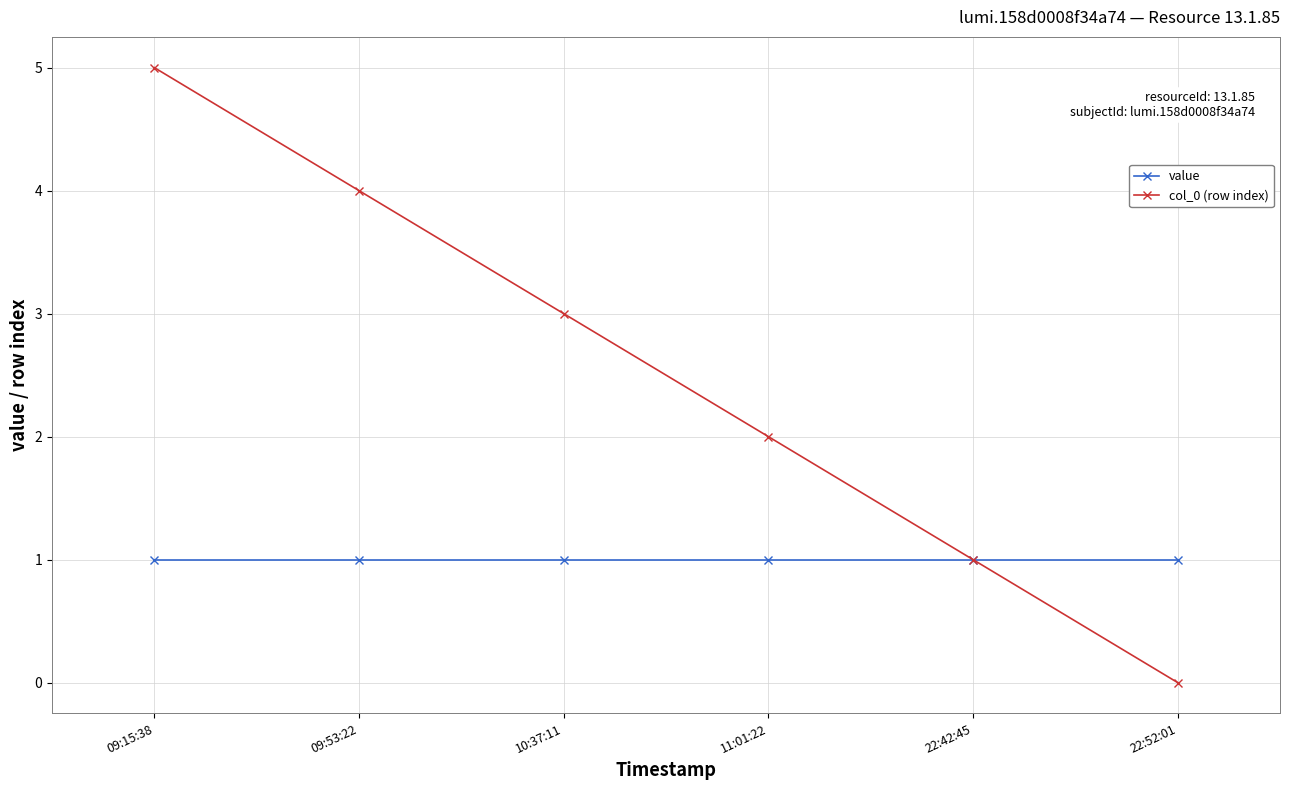

What is the average value of the value series?

1